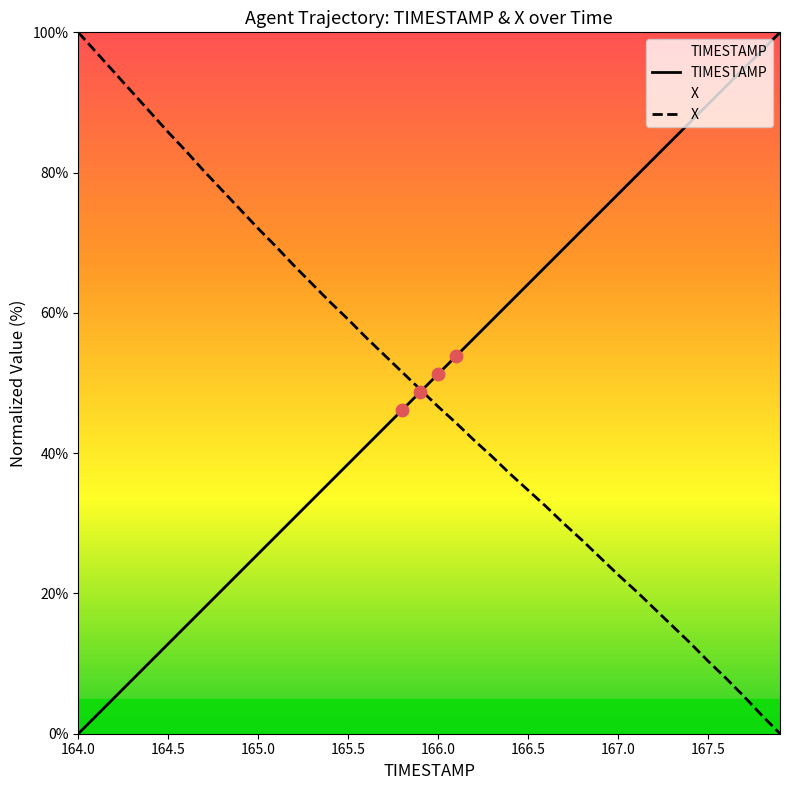

At which category is the sum across all series the highest?

167.6